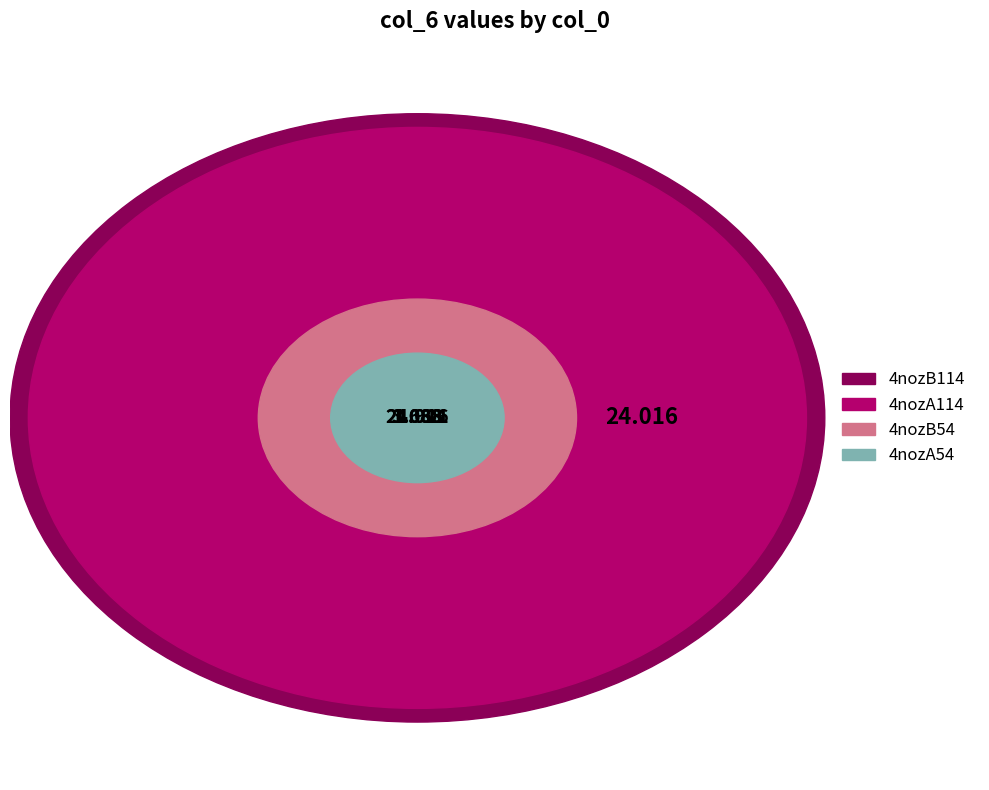

Is the sum of 4nozA54 and 4nozB114 greater than half?

No